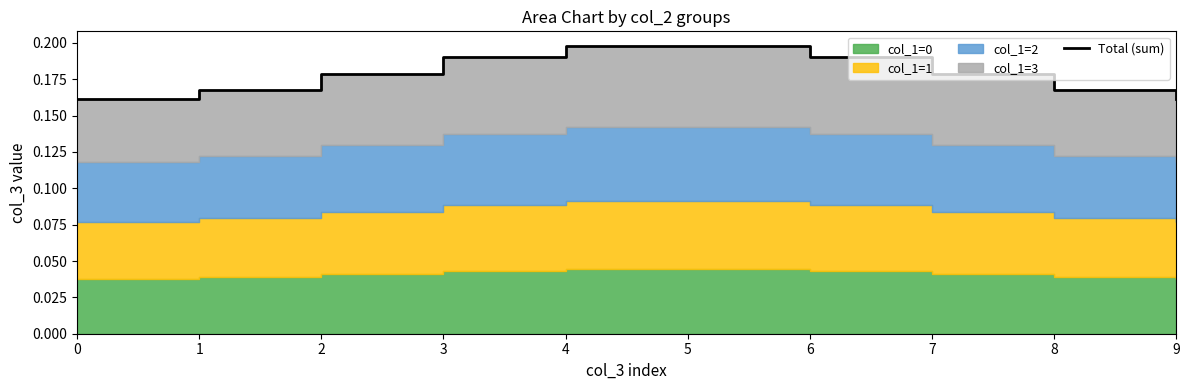

The chart shows a value of 0.2 at 0. True or false?

True